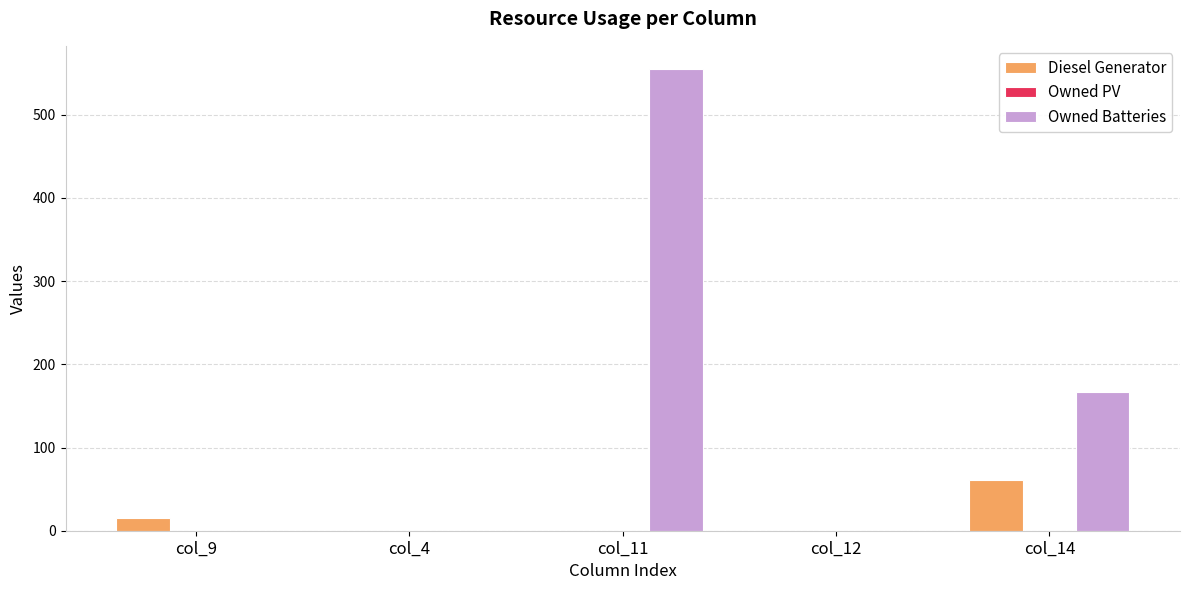

At which category is the sum across all series the highest?

col_11